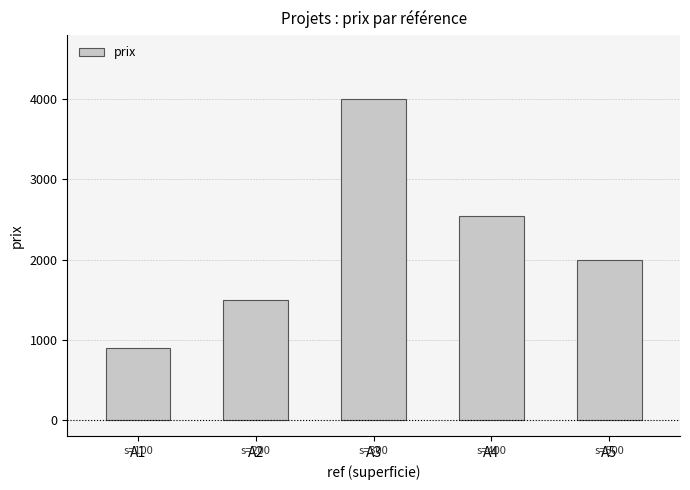

What is the value of the 1st bar from the left?

900